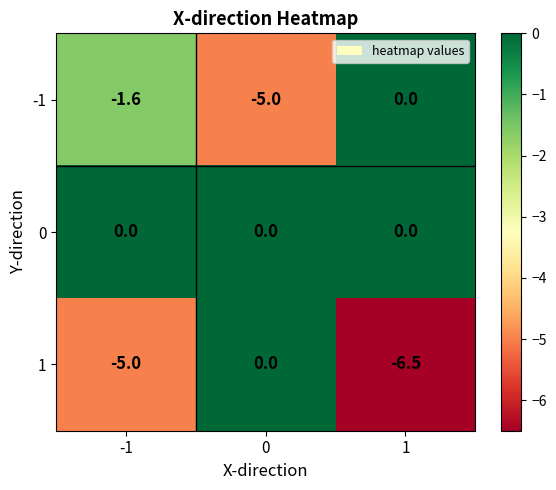

Reading left to right, transcribe all the data shown in this chart.

-1: -1=-1.6	0=-5.0	1=0.0
0: -1=0.0	0=0.0	1=0.0
1: -1=-5.0	0=0.0	1=-6.5